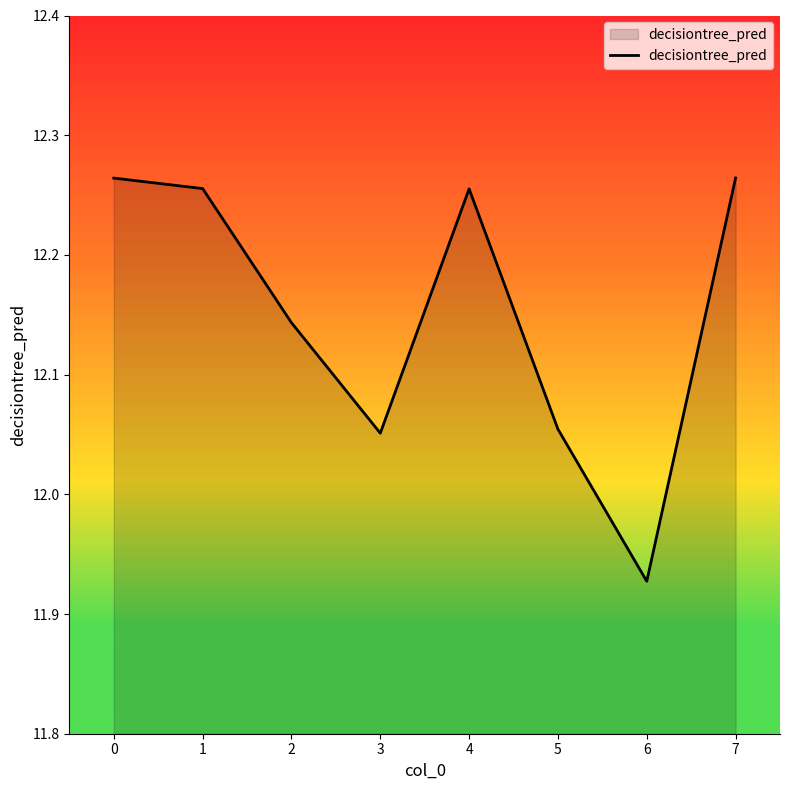

True or false: the data shows 2.8 at 3.

False